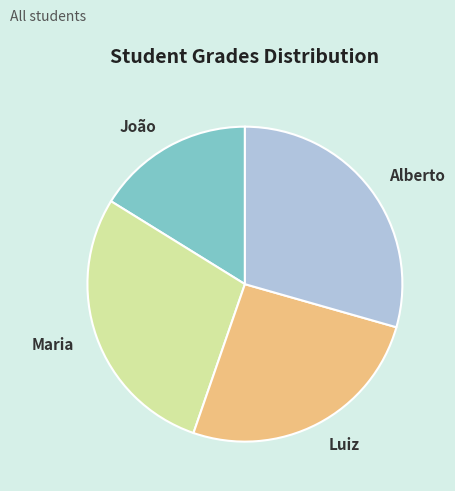

Which has a higher value, Maria or Alberto?

Alberto